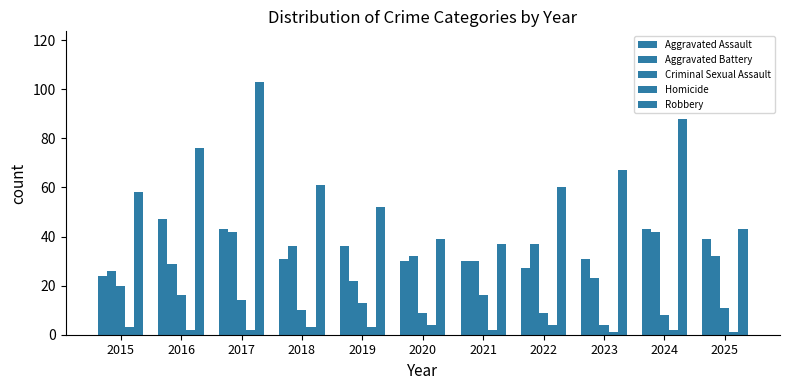

Reading left to right, extract all data points from this chart.

Aggravated Assault: 2015=24	2016=47	2017=43	2018=31	2019=36	2020=30	2021=30	2022=27	2023=31	2024=43	2025=39
Aggravated Battery: 2015=26	2016=29	2017=42	2018=36	2019=22	2020=32	2021=30	2022=37	2023=23	2024=42	2025=32
Criminal Sexual Assault: 2015=20	2016=16	2017=14	2018=10	2019=13	2020=9	2021=16	2022=9	2023=4	2024=8	2025=11
Homicide: 2015=3	2016=2	2017=2	2018=3	2019=3	2020=4	2021=2	2022=4	2023=1	2024=2	2025=1
Robbery: 2015=58	2016=76	2017=103	2018=61	2019=52	2020=39	2021=37	2022=60	2023=67	2024=88	2025=43